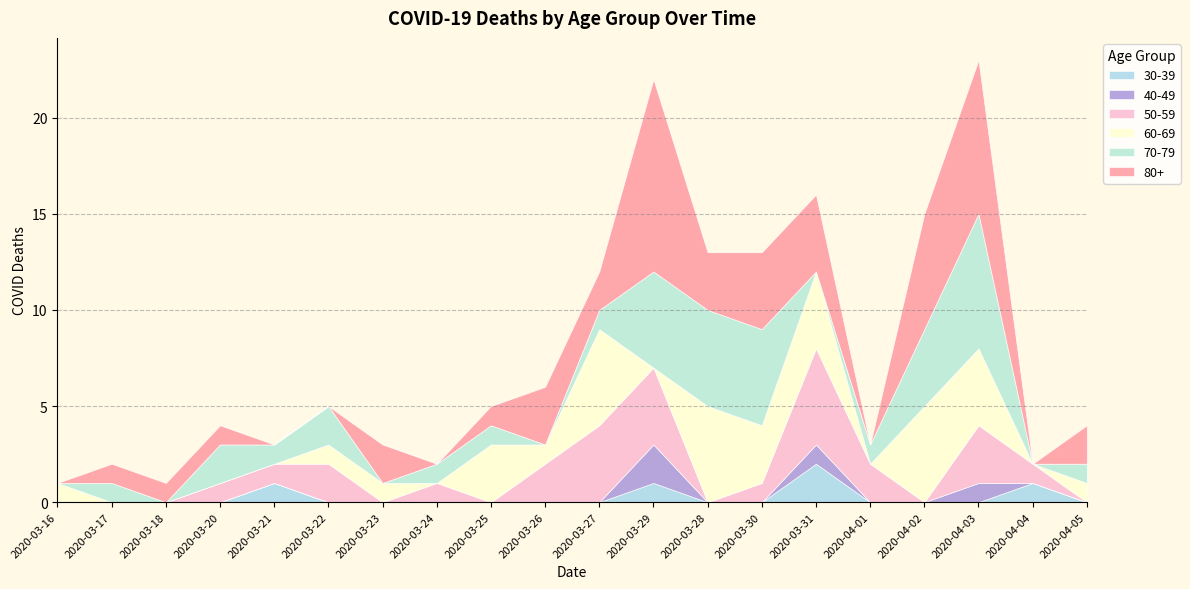

What is the label of the 12th point from the left?

2020-03-29